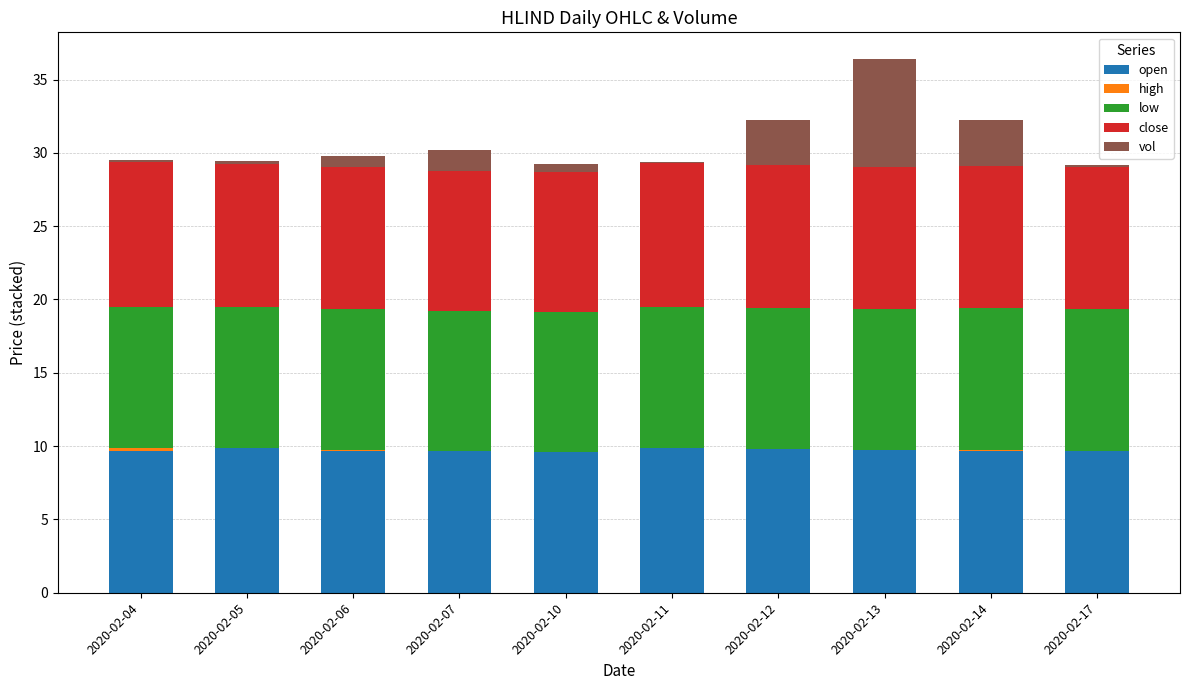

True or false: open has a value of 9.9 at 2020-02-11.

True